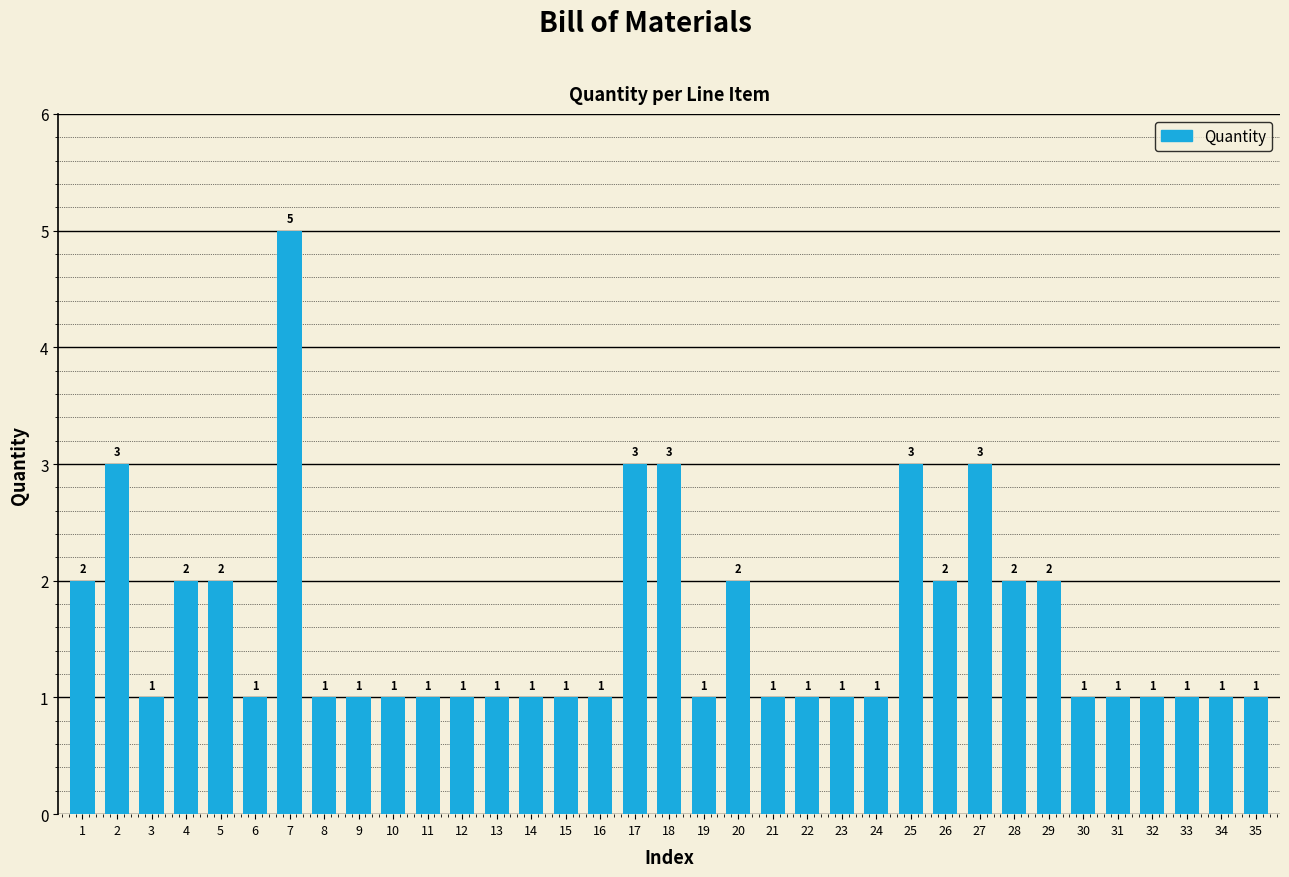

At which category does the chart reach its peak across all series?

7